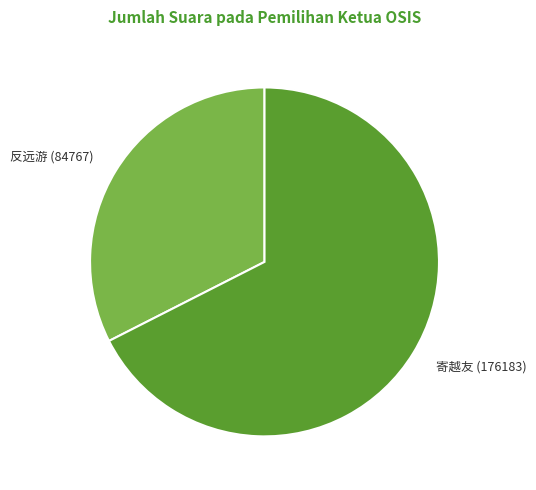

How many segments does this pie chart have?

2